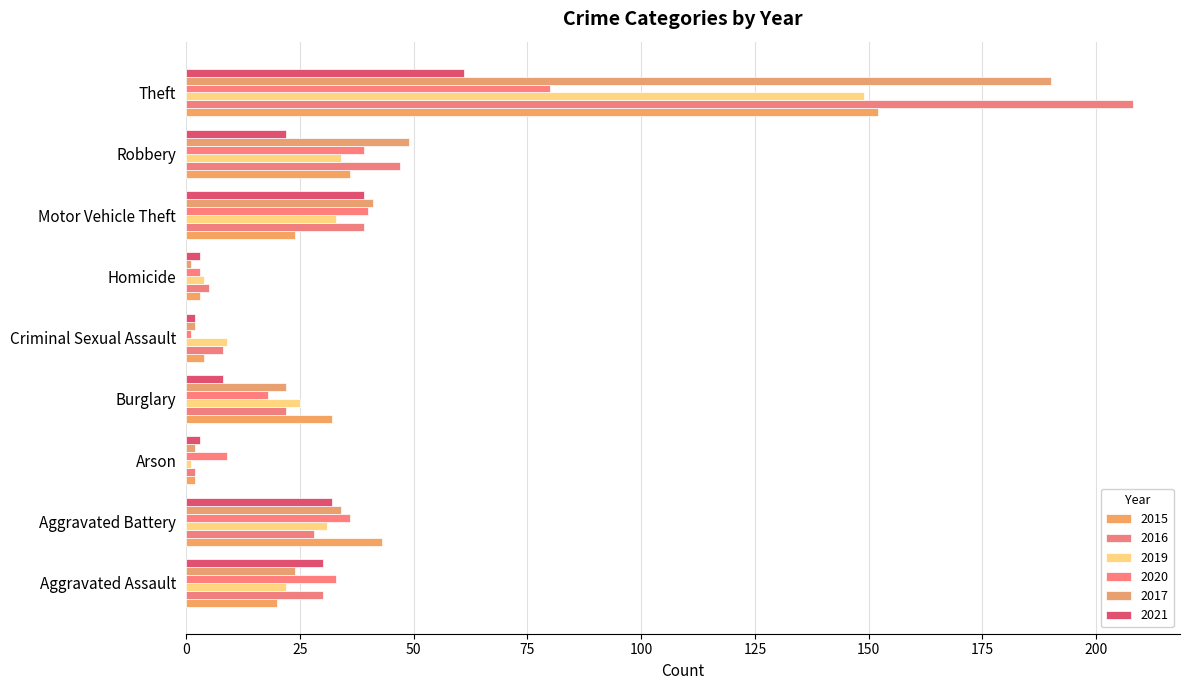

What position from the right is Arson?

7